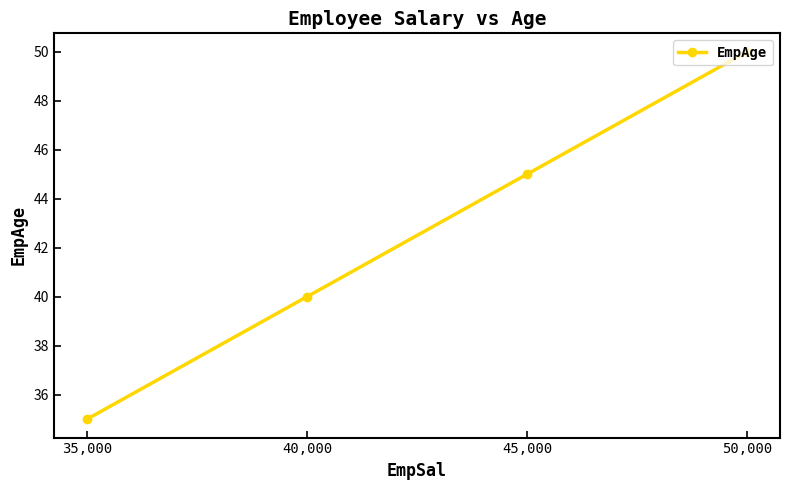

What position from the left is 45,000?

3